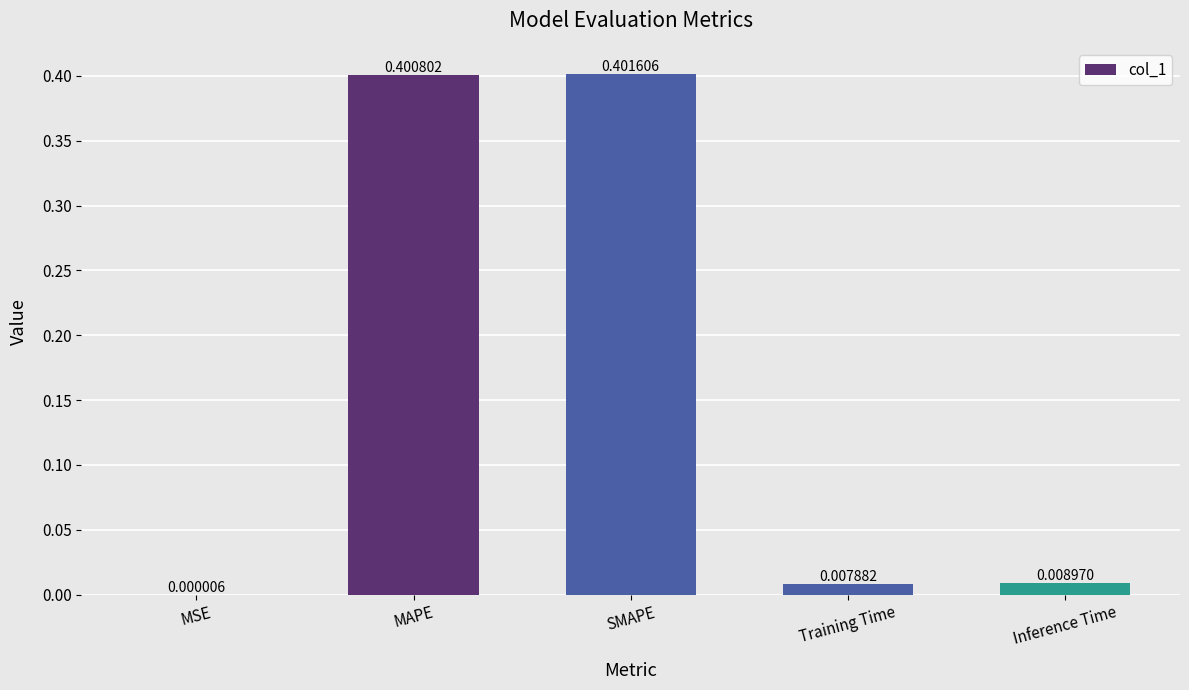

What is the sum of the values at Inference Time and SMAPE?

0.4